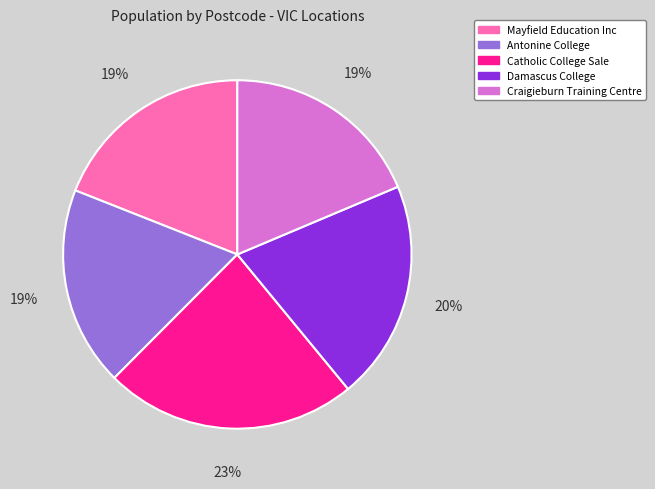

What percentage is the Catholic College Sale slice, to the nearest percent?

23%